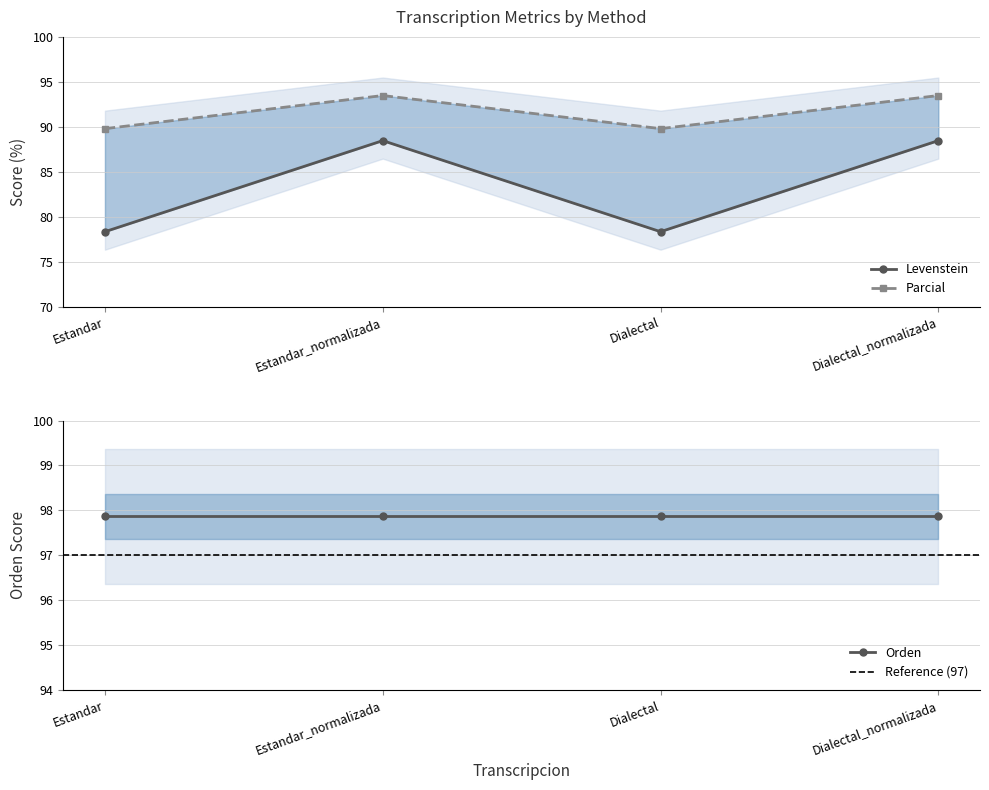

How many values in the Levenstein series exceed 88?

2